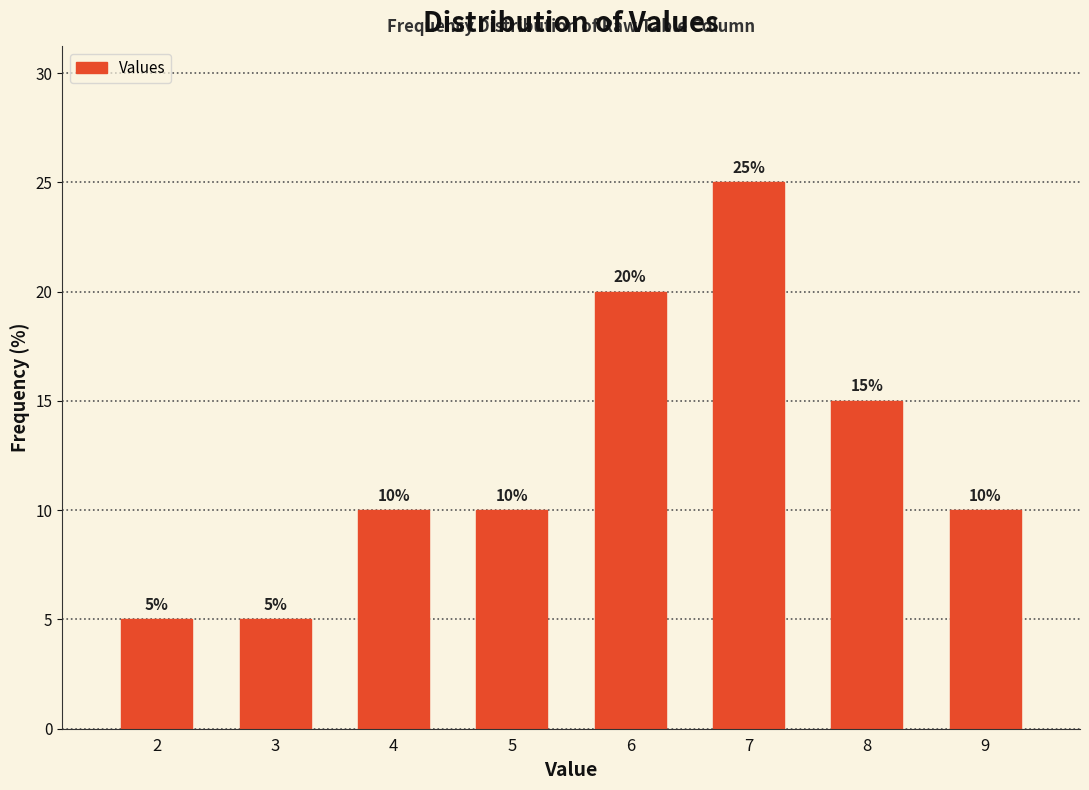

Reading left to right, list all the values displayed in this chart.

2=5	3=5	4=10	5=10	6=20	7=25	8=15	9=10